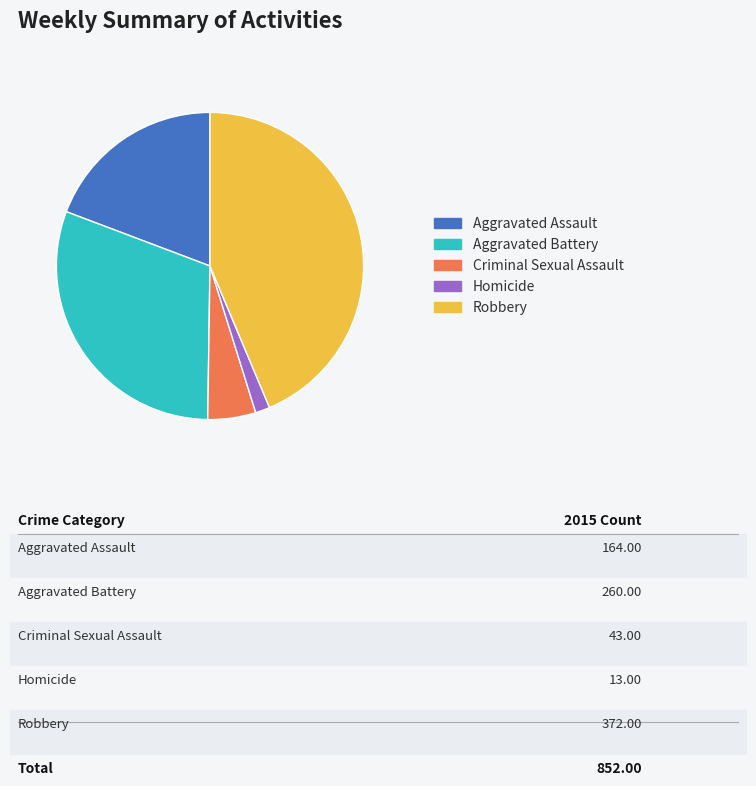

Is the sum of Robbery and Aggravated Assault greater than half?

Yes